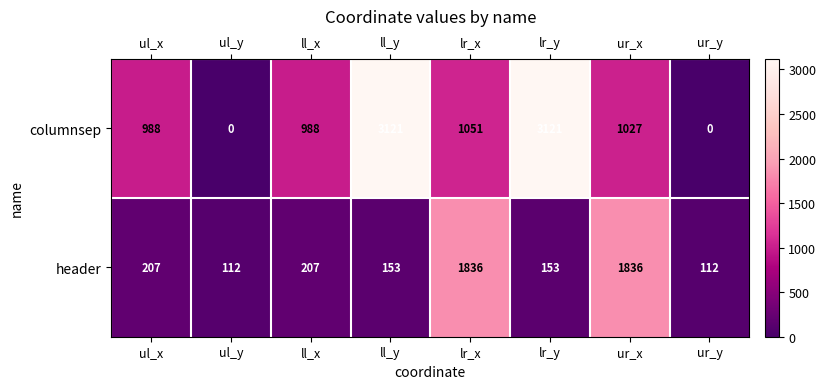

Which series has the widest spread of values?

columnsep